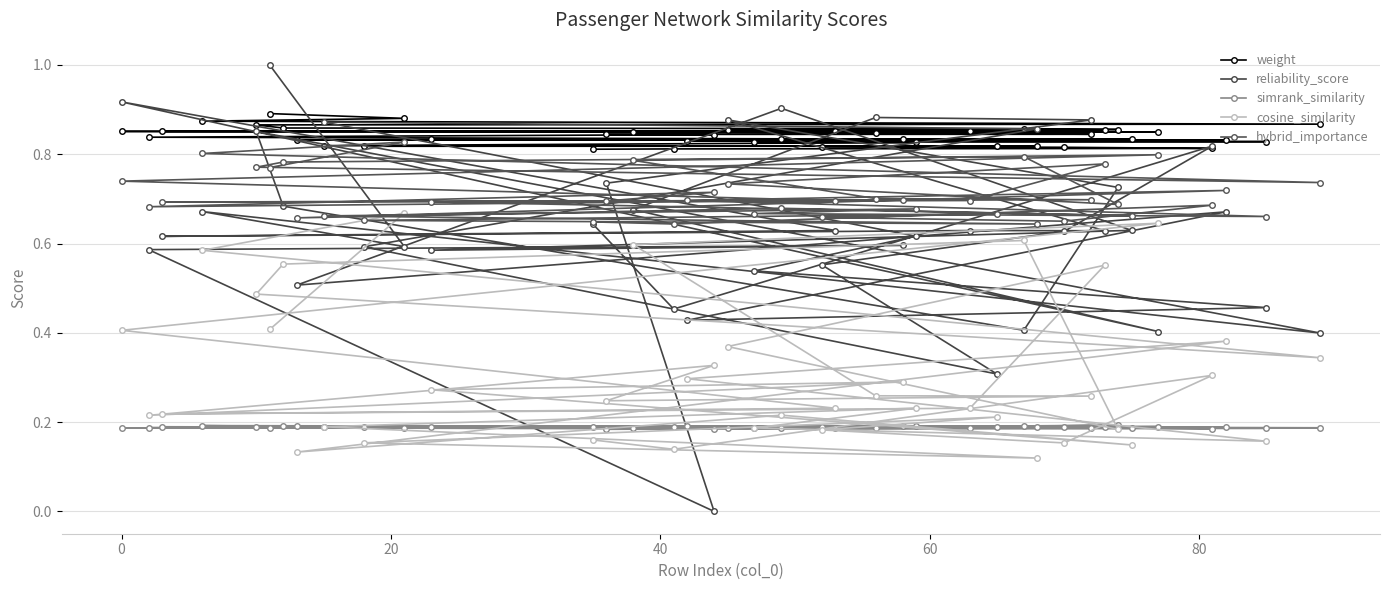

True or false: weight has more than 2 points higher than both neighbors.

False